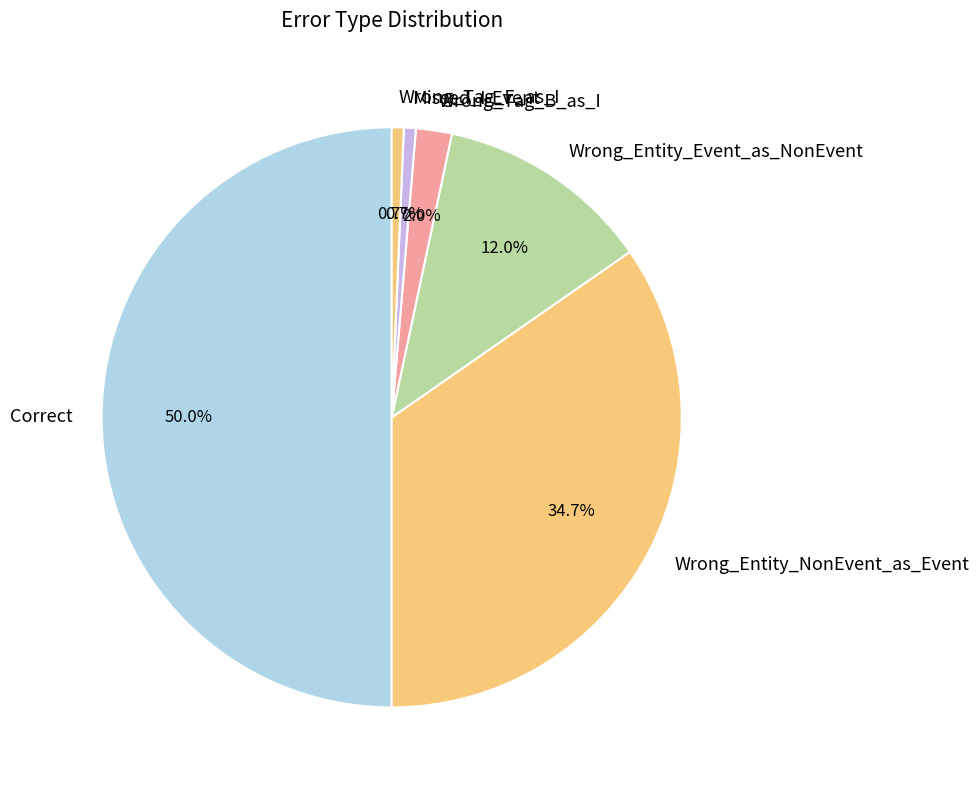

To the nearest percent, what portion does Wrong_Entity_NonEvent_as_Event represent?

35%